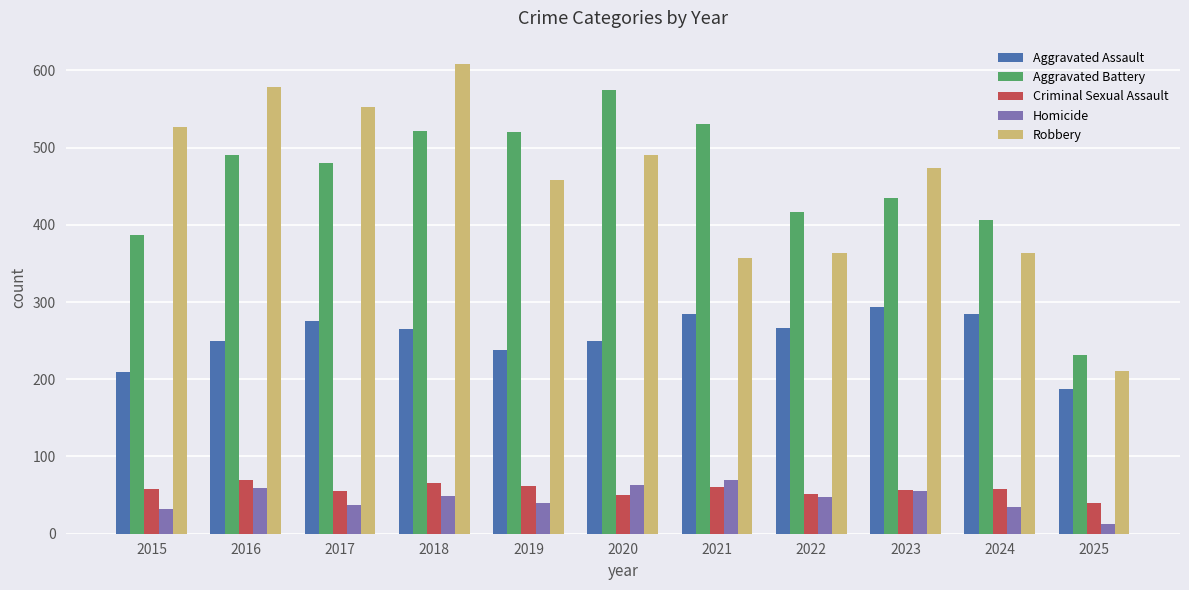

Are the bars grouped side by side (vs. stacked)?

Yes